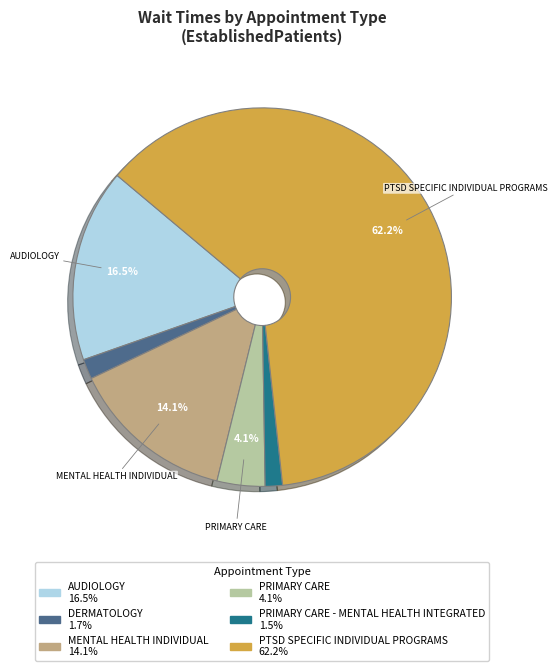

Is there a majority slice in this chart?

Yes